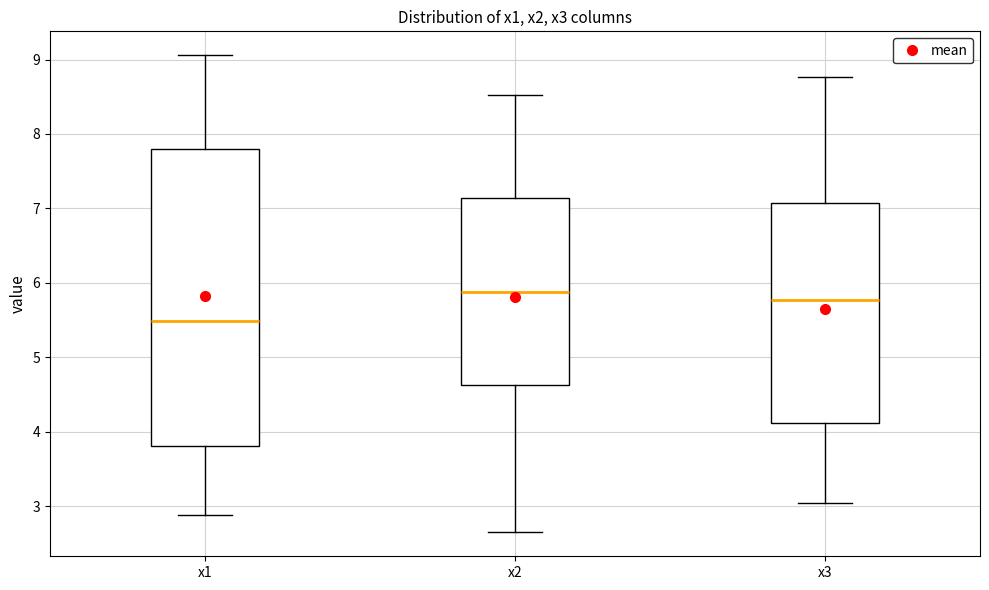

Reading left to right, transcribe this box plot: for each box, give where its median line is, the range the box spans, and where its two whiskers end, as read against the y-axis. The values are not printed on the chart, so give them approximately, as read against the axis.

x1: median 5.5, box 3.8 to 7.8, whiskers 2.9 to 9.1
x2: median 5.9, box 4.6 to 7.1, whiskers 2.6 to 8.5
x3: median 5.8, box 4.1 to 7.1, whiskers 3.0 to 8.8